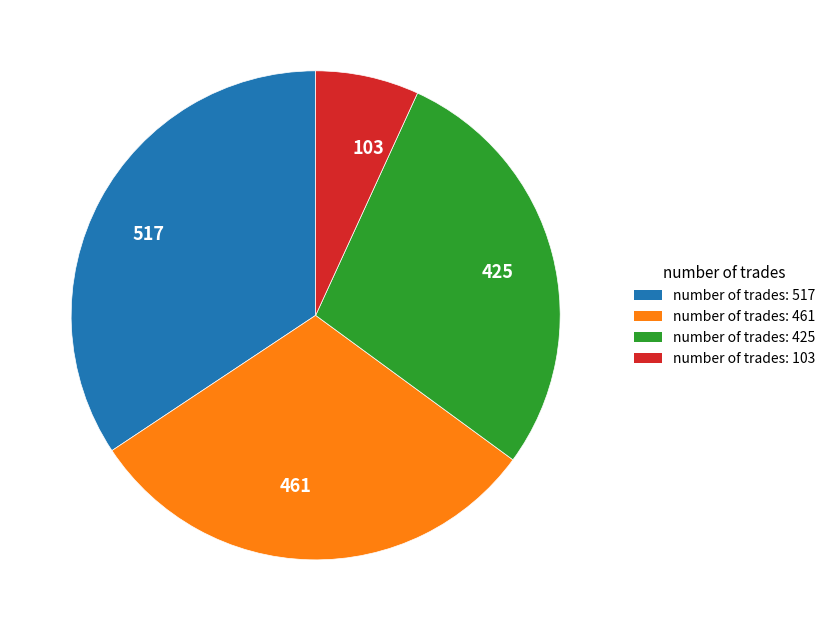

Is there any slice that represents more than half of the pie?

No